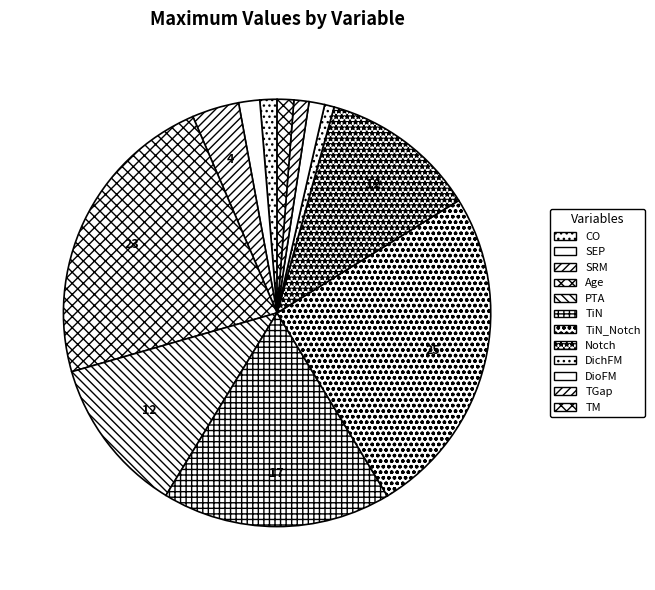

True or false: CO accounts for 1% of the total.

True